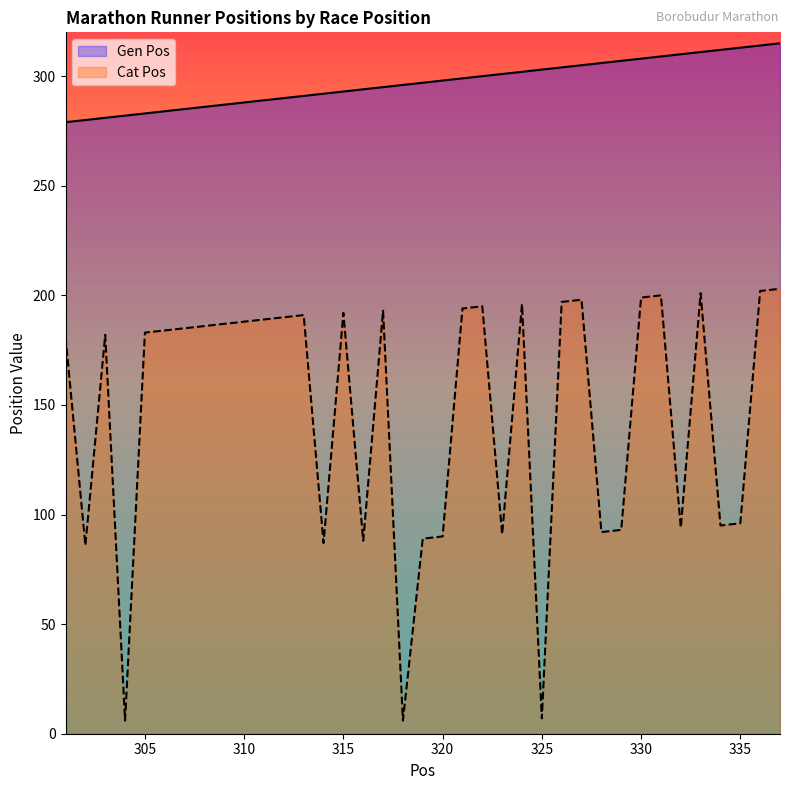

Is the value of Gen Pos at 315 greater than the value of Cat Pos at 305?

Yes